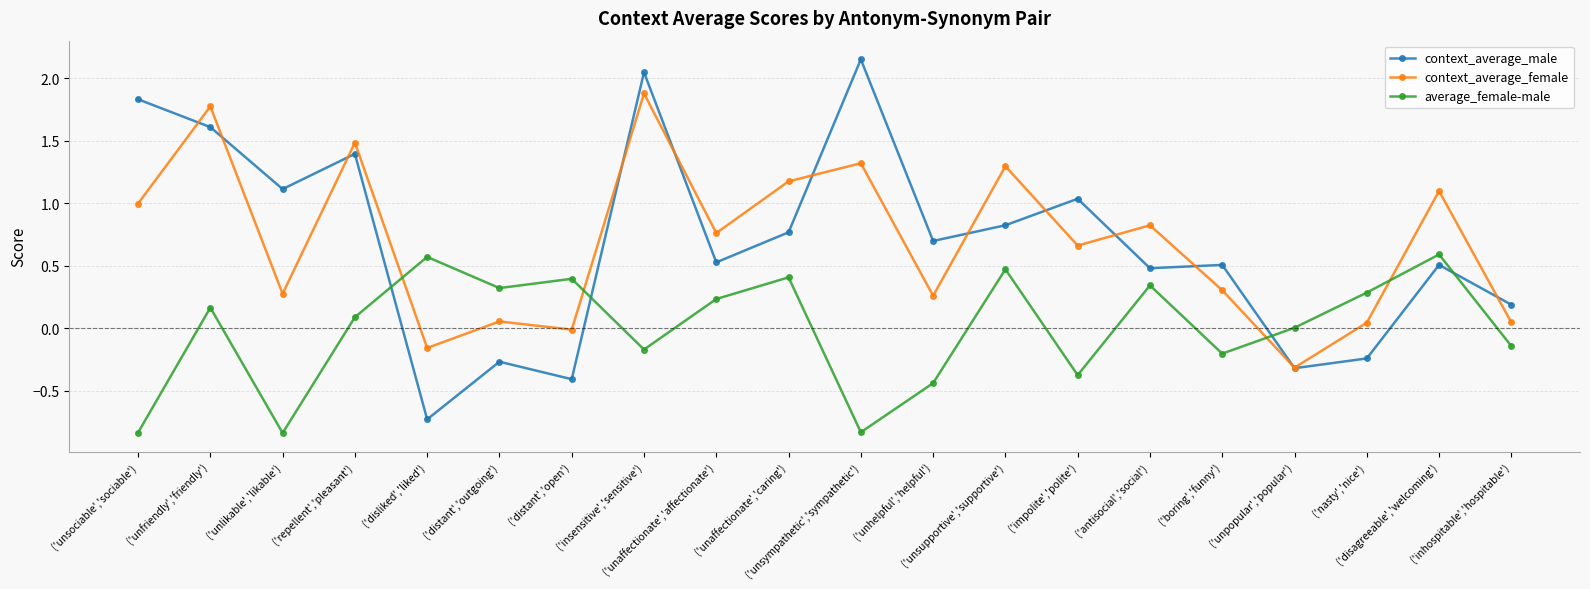

List the series in order of their peak value, highest first.

context_average_male, context_average_female, average_female-male